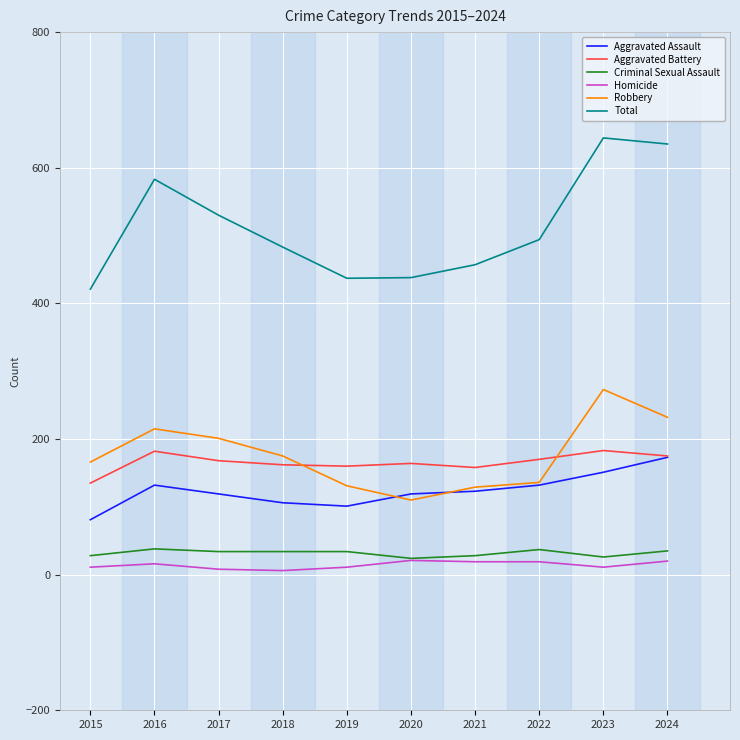

True or false: Robbery has a value of 215 at 2016.

True